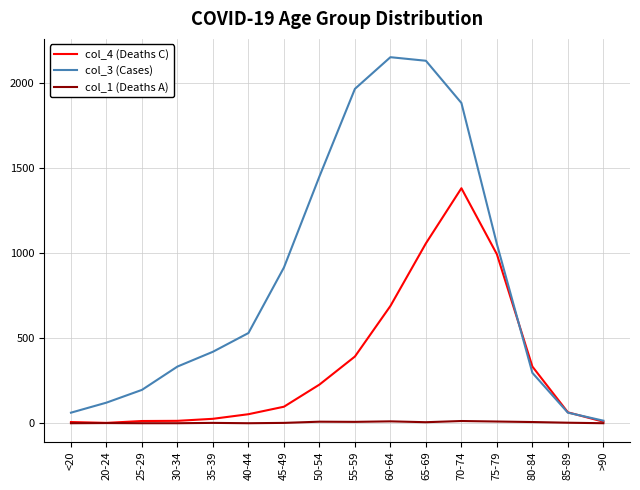

The value of col_3 (Cases) at 65-69 is 2130. True or false?

True